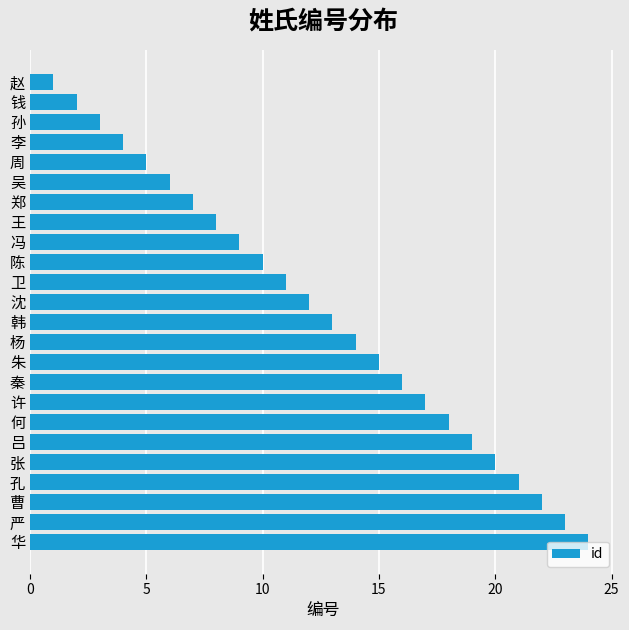

List the labels in order of value, smallest first.

赵, 钱, 孙, 李, 周, 吴, 郑, 王, 冯, 陈, 卫, 沈, 韩, 杨, 朱, 秦, 许, 何, 吕, 张, 孔, 曹, 严, 华